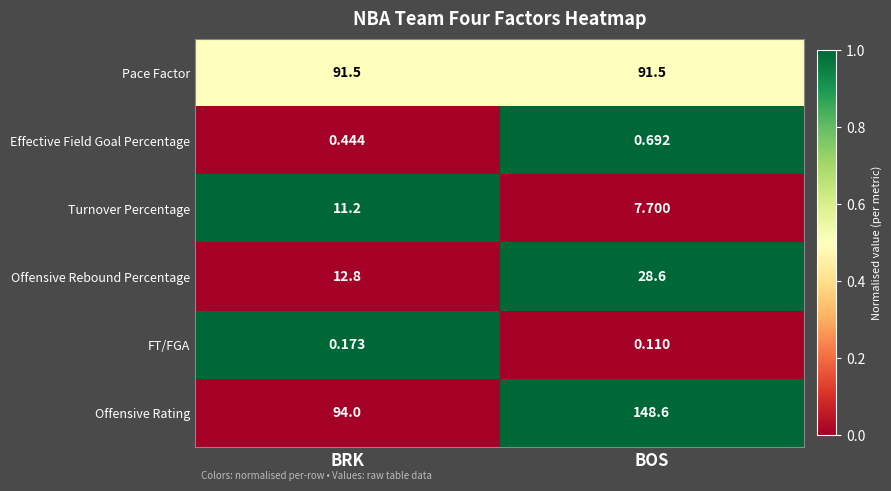

Which series has the largest total across all categories?

Offensive Rating